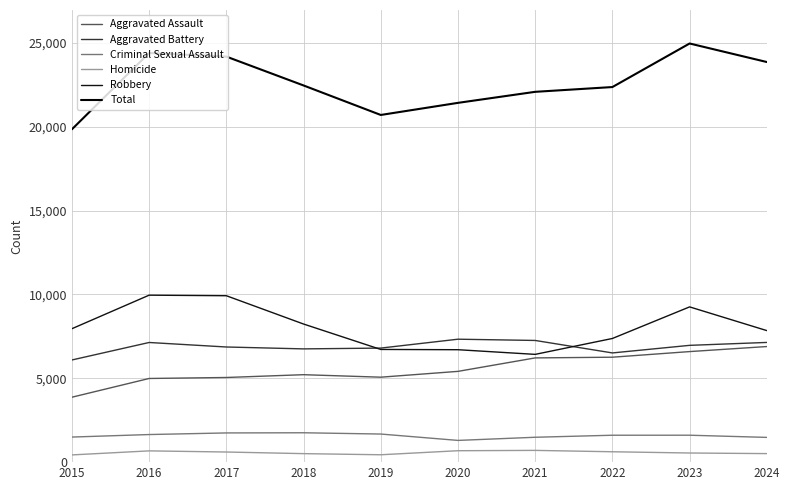

True or false: Criminal Sexual Assault and Homicide cross at least once.

False